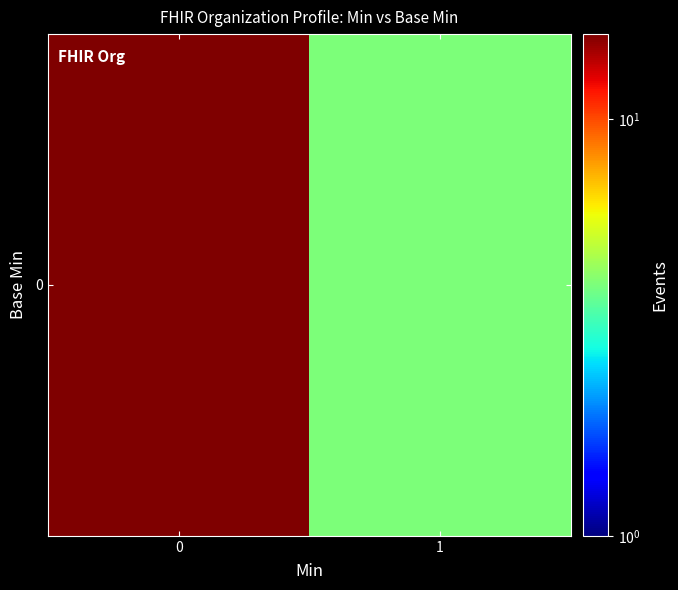

How many distinct data groups are displayed?

1